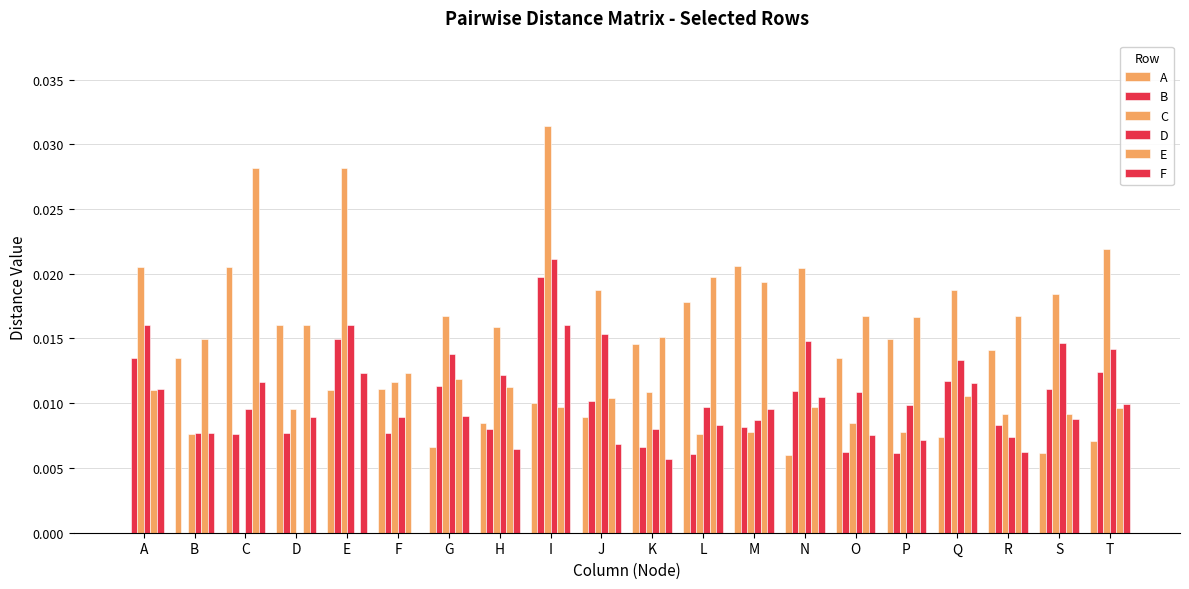

How many values in the D series exceed 0?

19